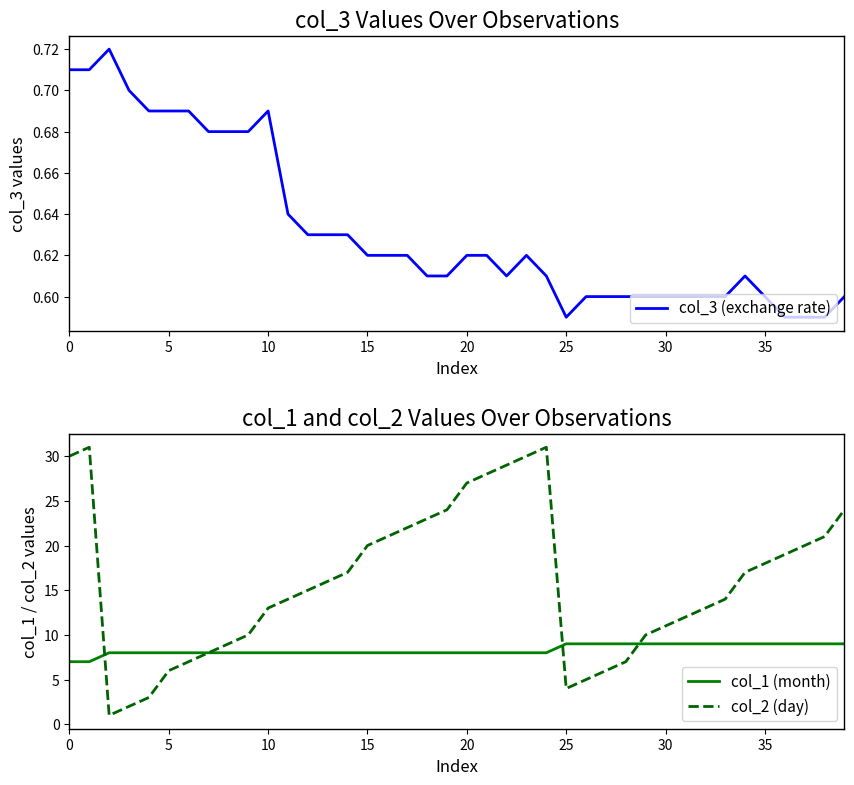

What is the label of the 17th point from the right?

23